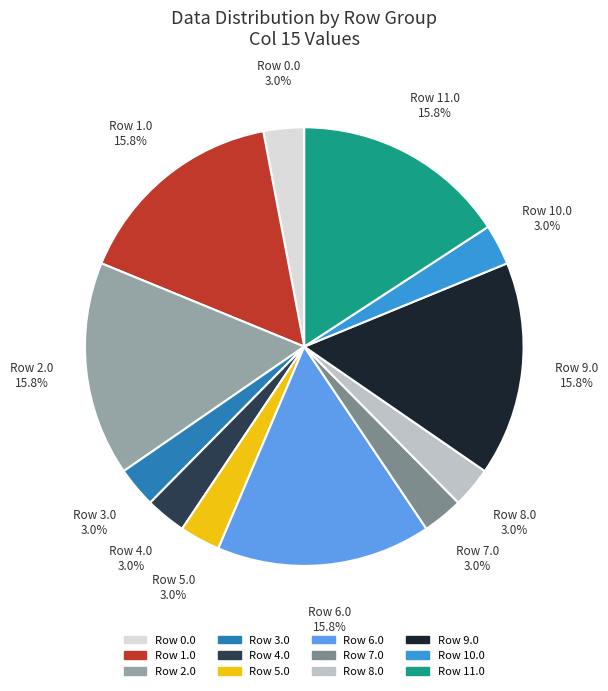

How much of the chart is everything except Row 1.0?

84.2%